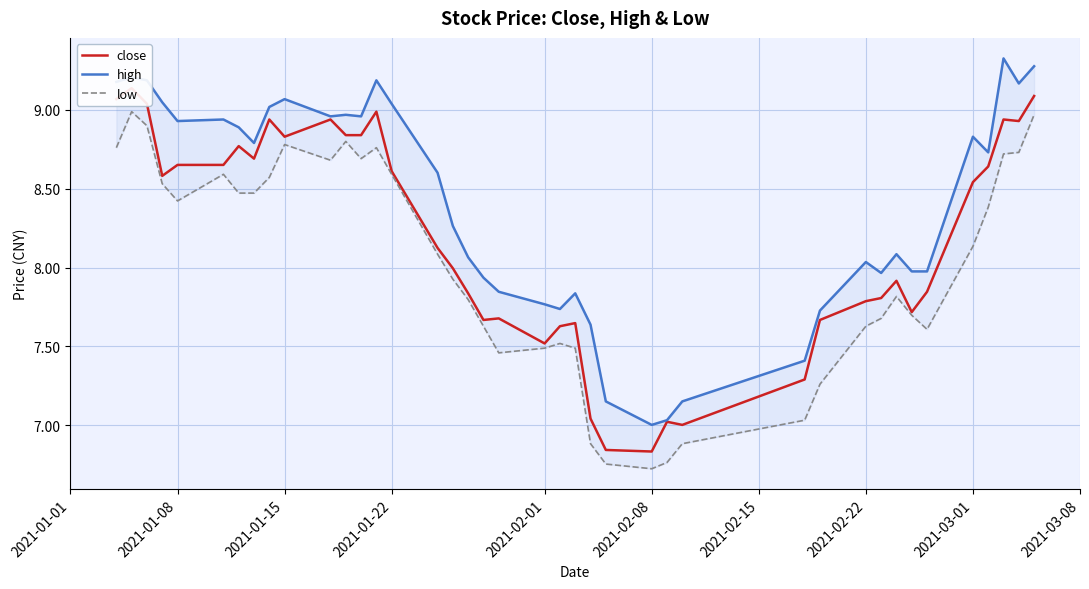

Which series has the widest spread of values?

high